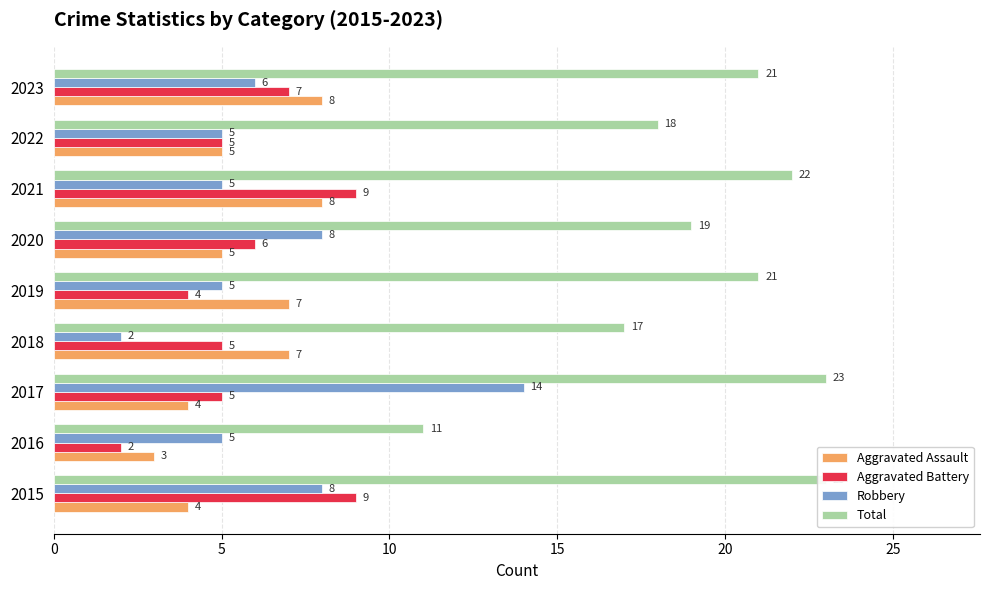

How many series are shown in this chart?

4